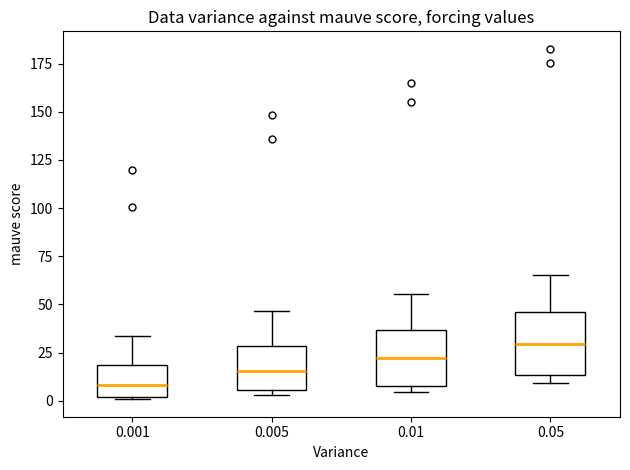

Which box's median line is the highest?

0.05